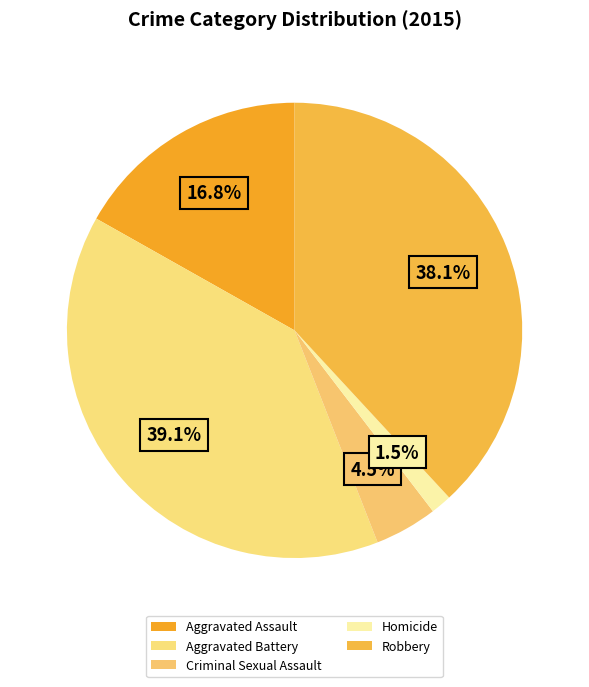

Combined, what portion of the pie is Robbery and Criminal Sexual Assault?

42.6%